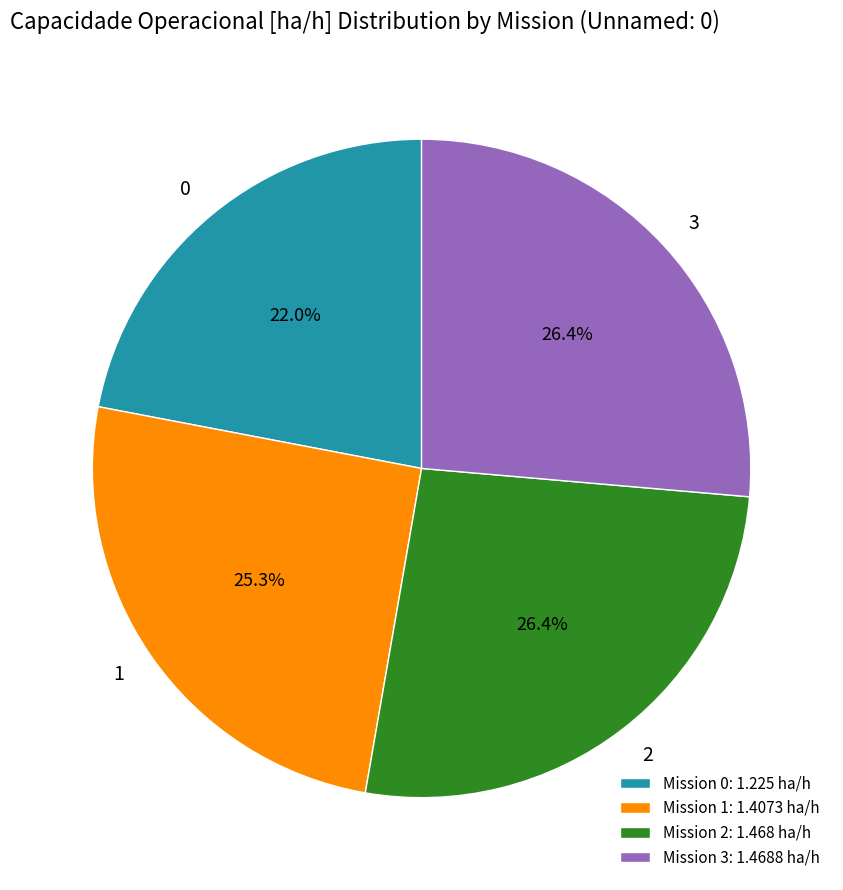

How many segments does this pie chart have?

4